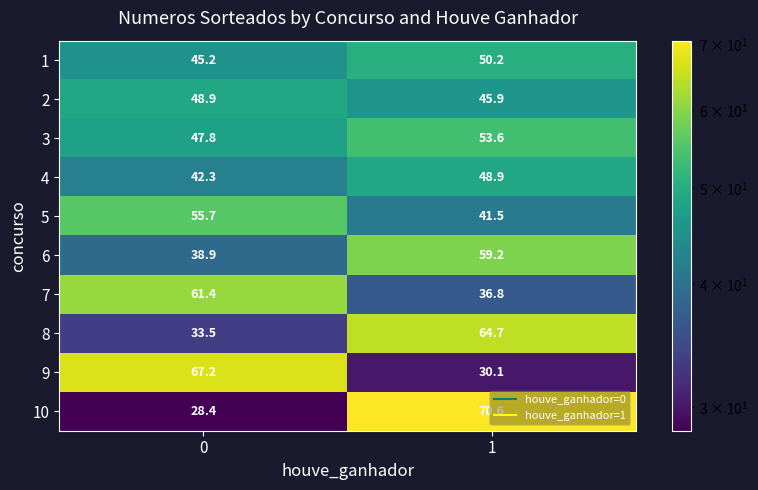

Which series has the widest spread of values?

10